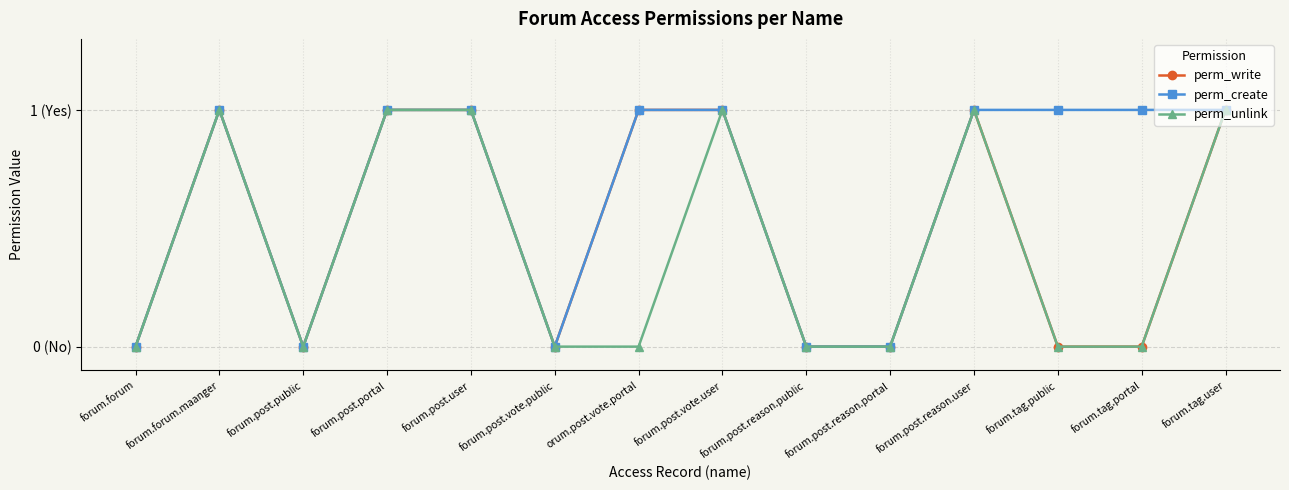

True or false: perm_write and perm_unlink intersect in this chart.

False